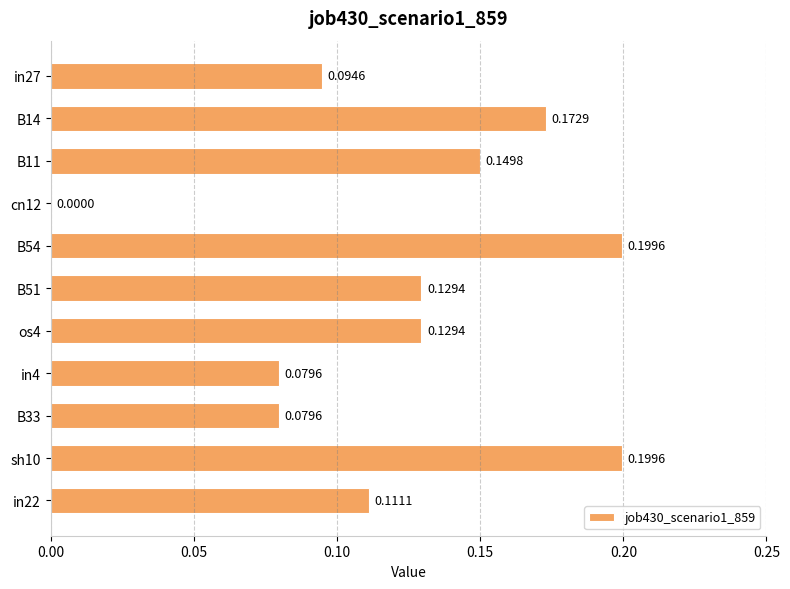

Between cn12 and in22, which is larger?

in22